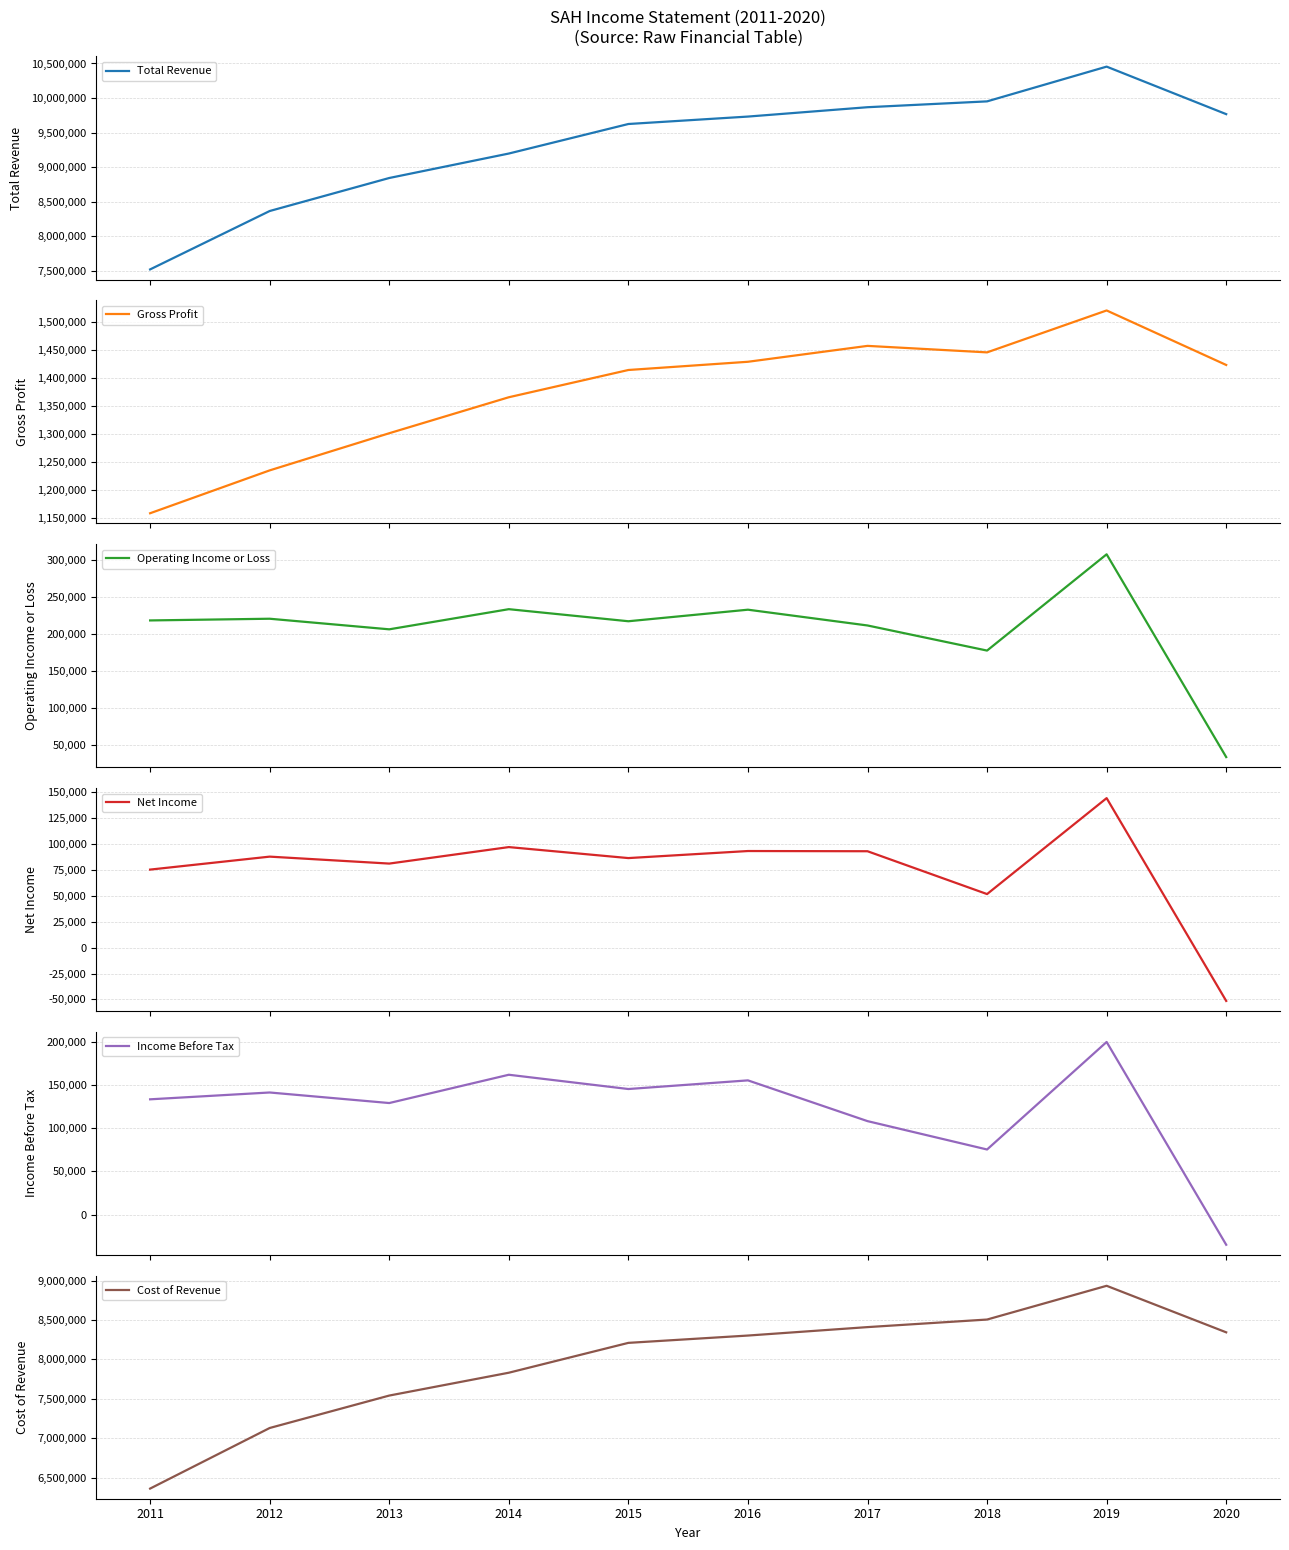

True or false: Cost of Revenue and Income Before Tax intersect in this chart.

False